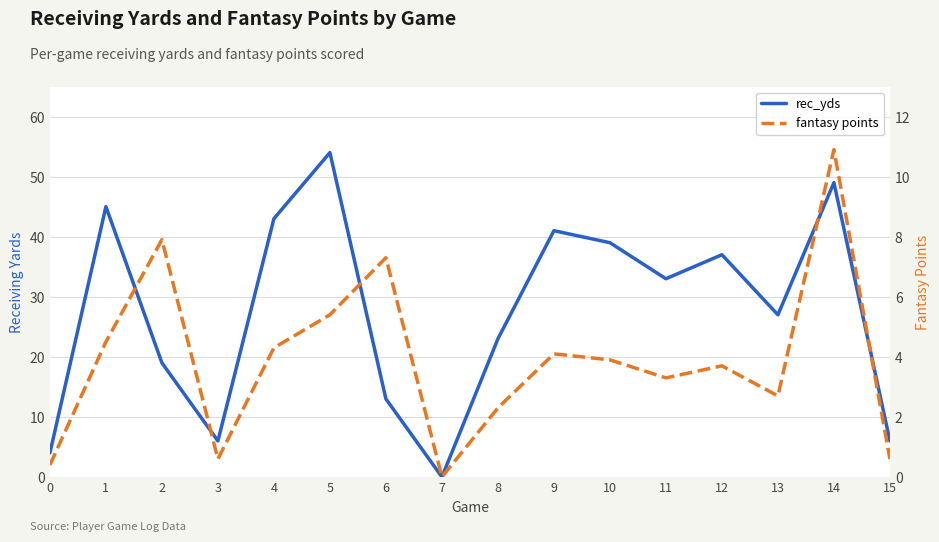

List the labels in order of fantasy points value, smallest first.

7, 0, 3, 15, 8, 13, 11, 12, 10, 9, 4, 1, 5, 6, 2, 14